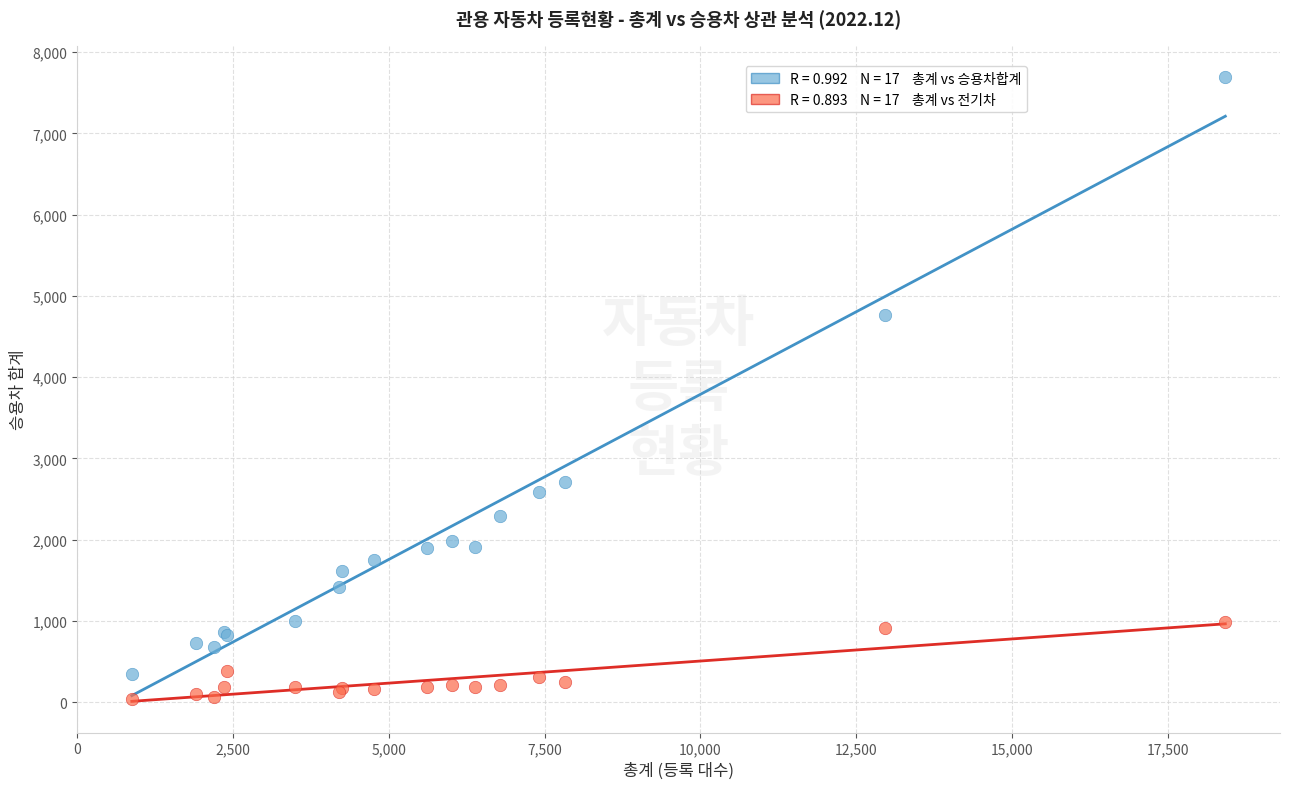

Across all series, what Y value is closest to 3866?

4770